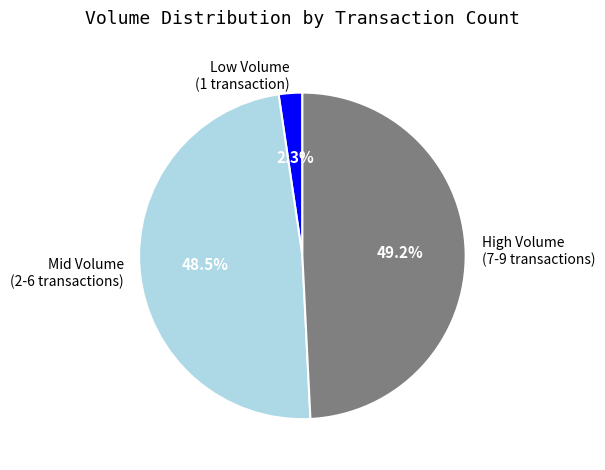

Which has a higher value, Low Volume (1 transaction) or Mid Volume (2-6 transactions)?

Mid Volume (2-6 transactions)